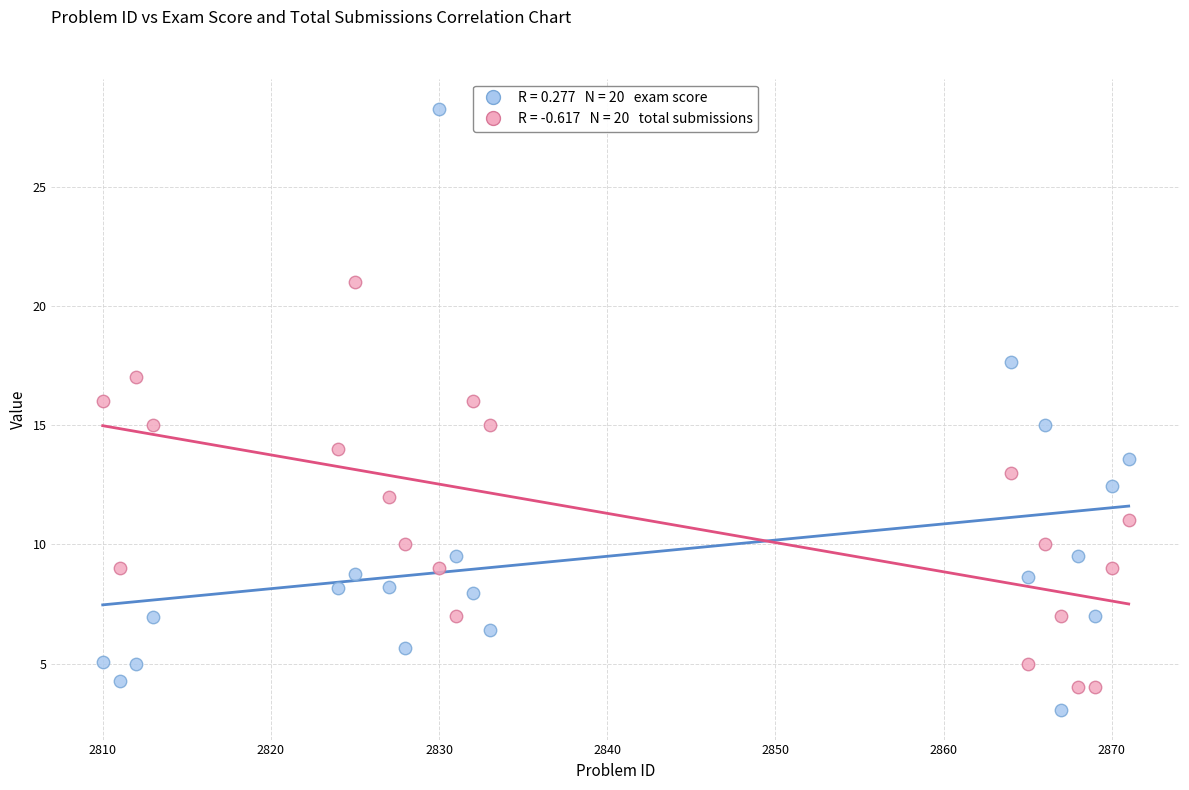

Across all data points, what is the range of Y values (max minus min)?

25.2